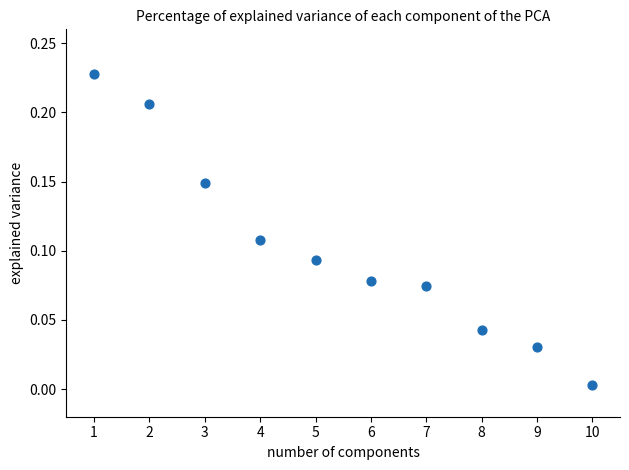

What is the range of X values (max minus min)?

9.0